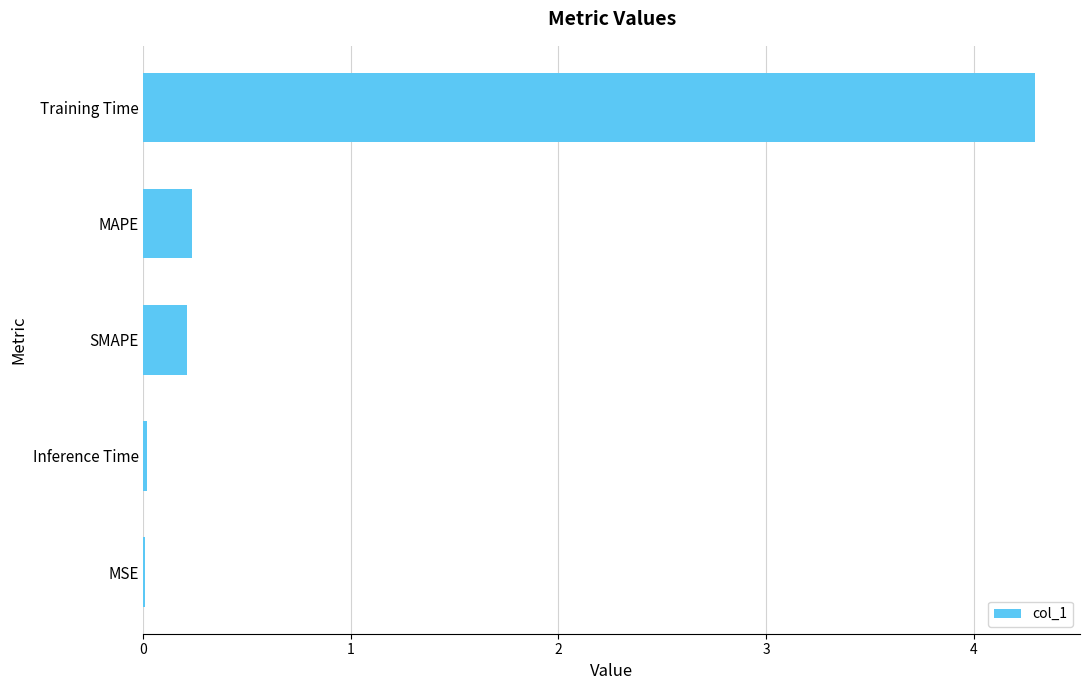

What is the sum of all values?

4.8